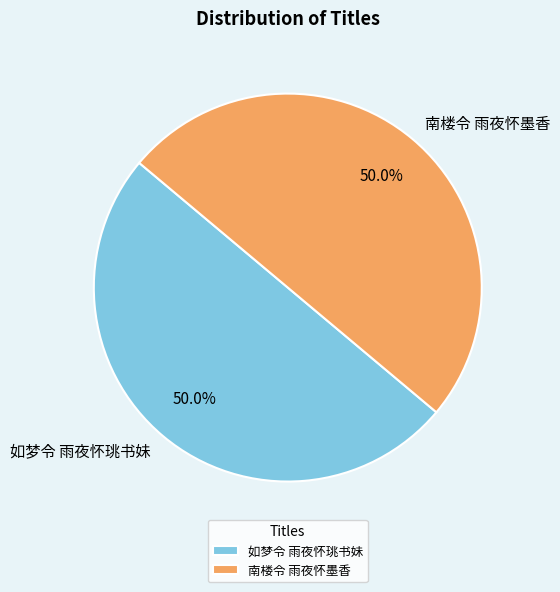

Approximately how many times larger is the value at 如梦令 雨夜怀珧书妹 compared to 南楼令 雨夜怀墨香?

1.0